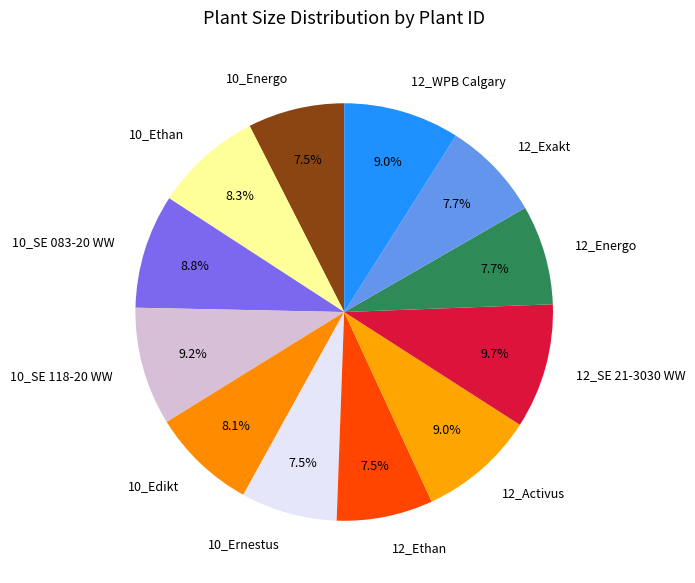

Does 10_SE 118-20 WW account for over 50% of the chart?

No